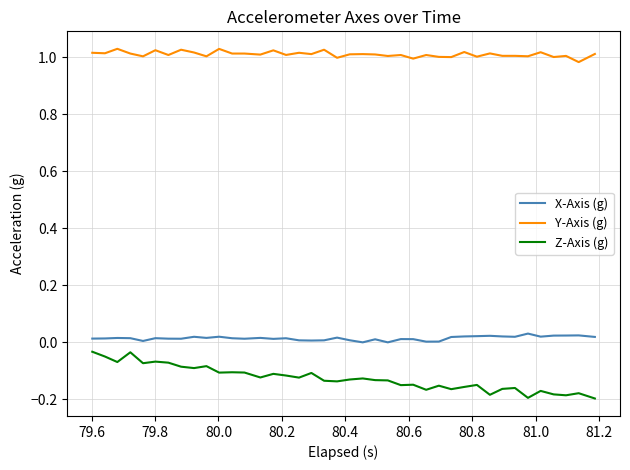

True or false: Z-Axis (g) and X-Axis (g) intersect in this chart.

False